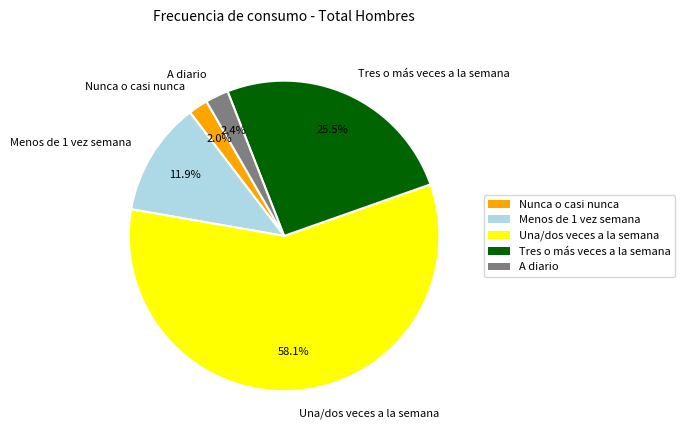

Do A diario and Tres o más veces a la semana together represent more than half of the pie?

No